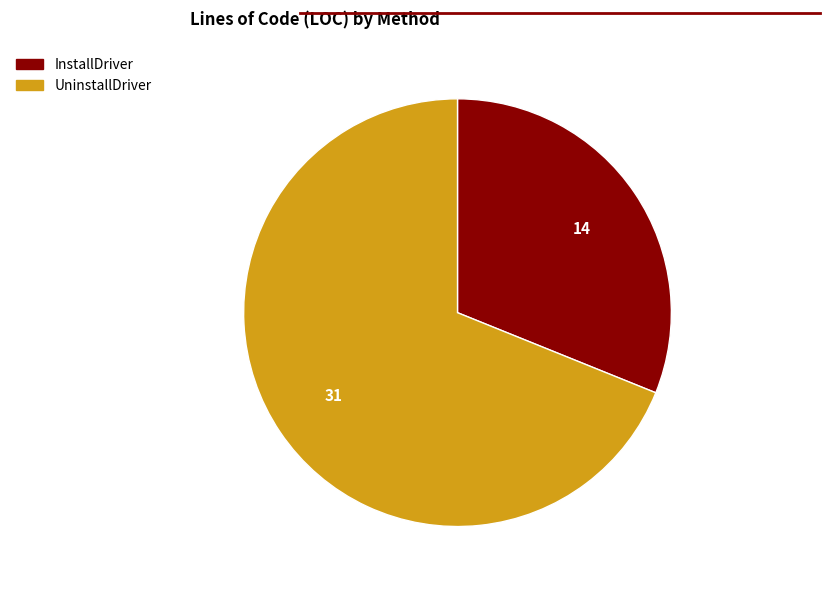

Does InstallDriver account for over 50% of the chart?

No